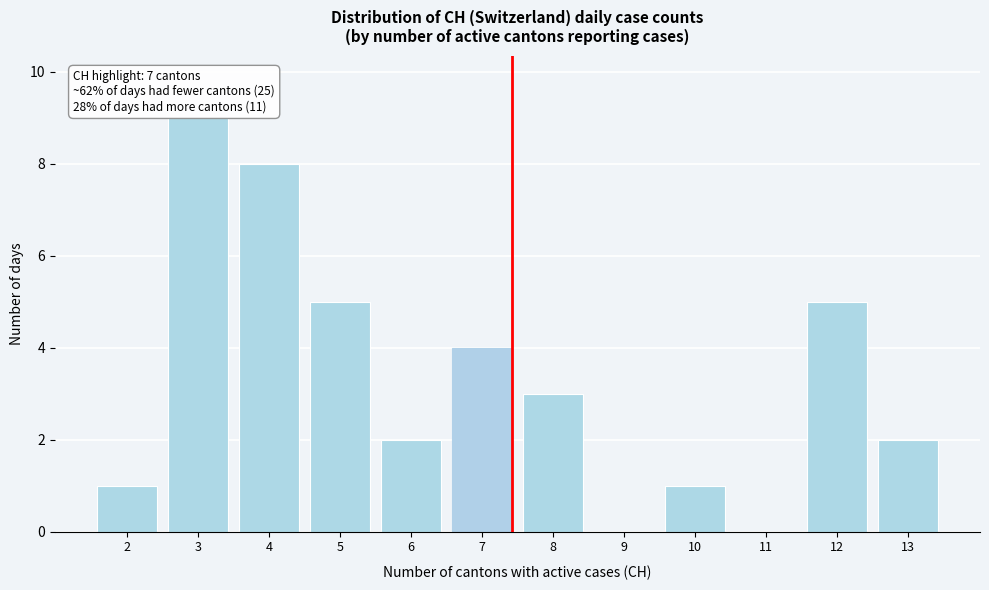

Reading right to left, what are all the values shown in this chart?

13=2	12=5	11=0	10=1	9=0	8=3	7=4	6=2	5=5	4=8	3=9	2=1